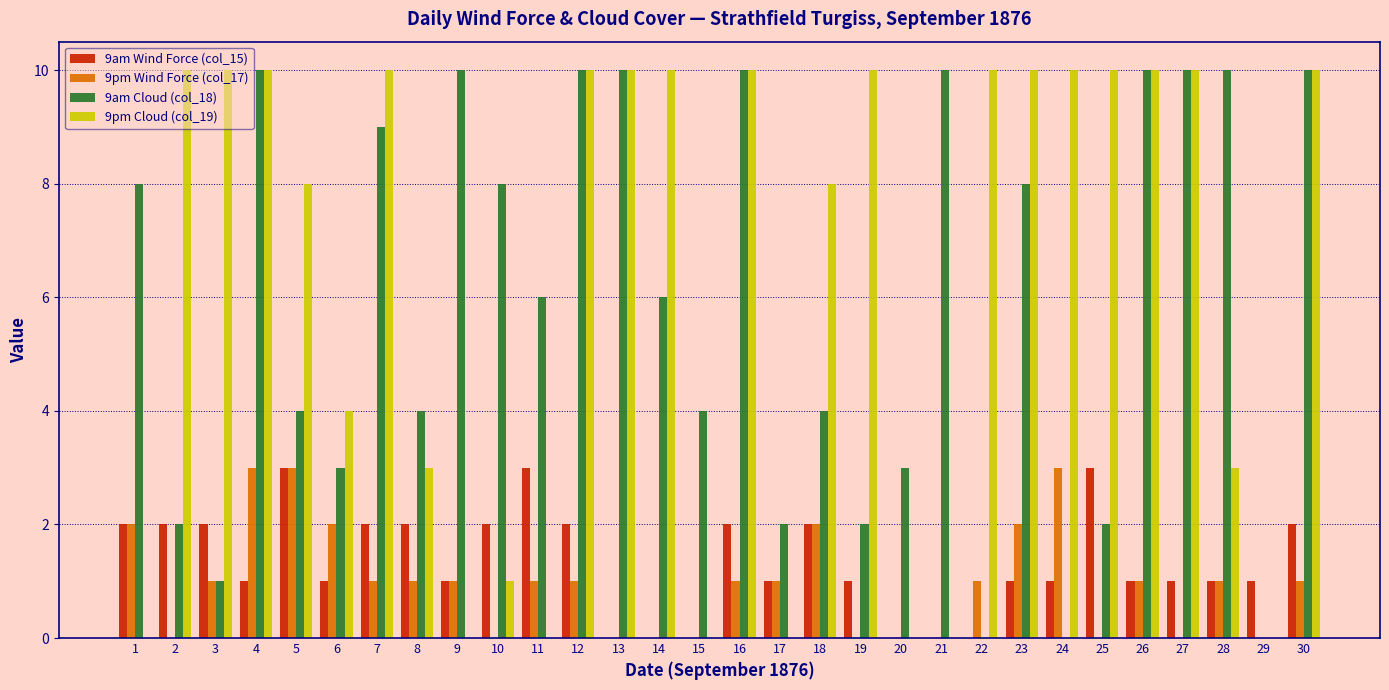

What is the total value across all series at 26?

22